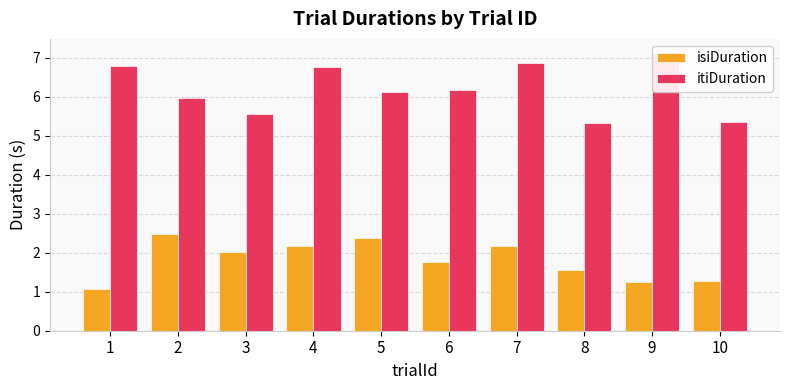

Reading right to left, transcribe all the data shown in this chart.

isiDuration: 1.3	1.3	1.5	2.2	1.8	2.4	2.2	2.0	2.5	1.1
itiDuration: 5.4	7.1	5.3	6.9	6.2	6.1	6.8	5.6	6.0	6.8